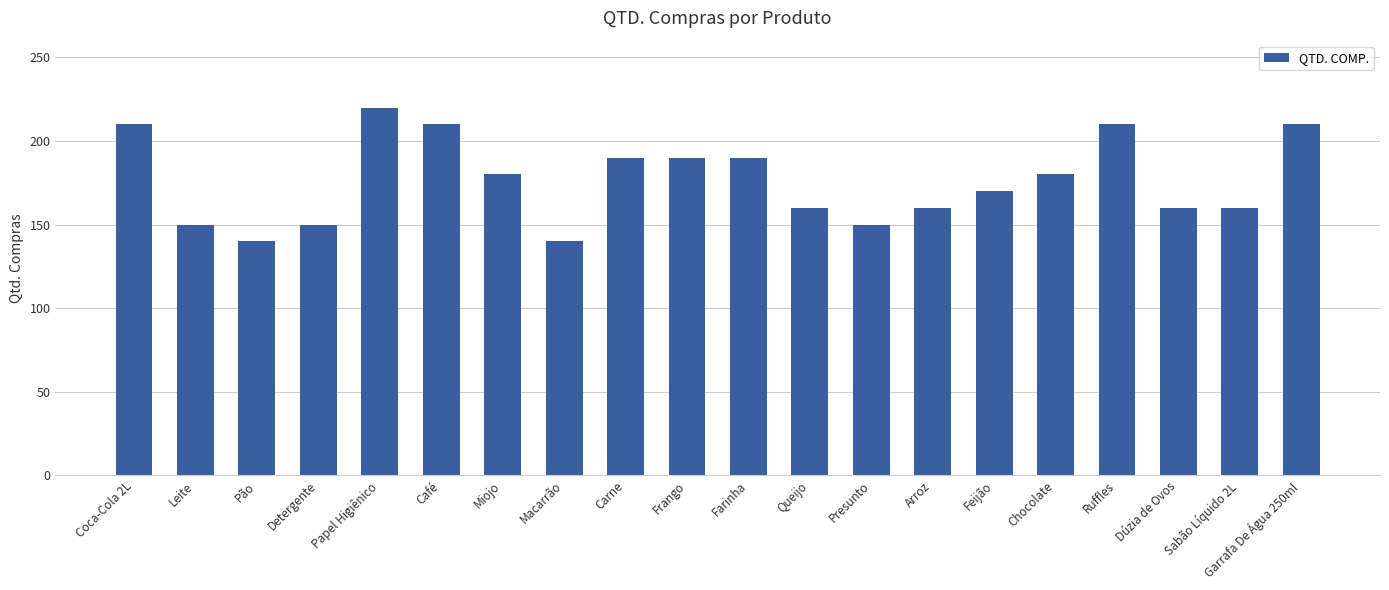

What is the approximate value at Detergente?

150